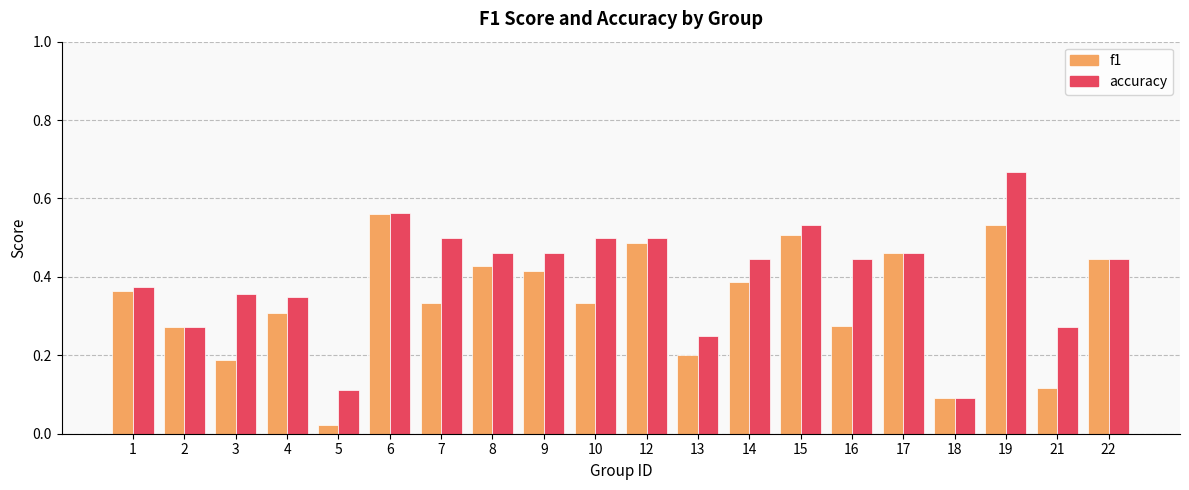

The accuracy series shows 0.8 at 6. True or false?

False